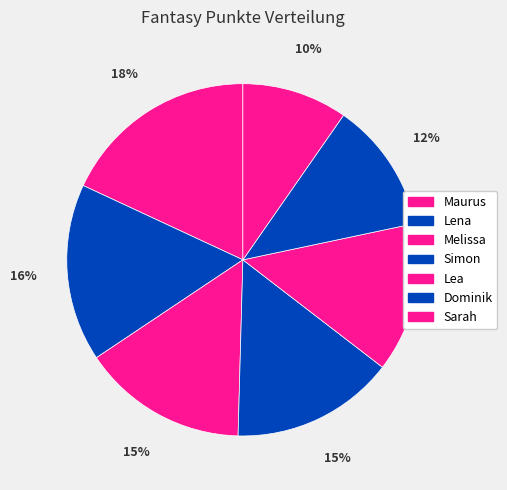

How many slices are in this pie chart?

7